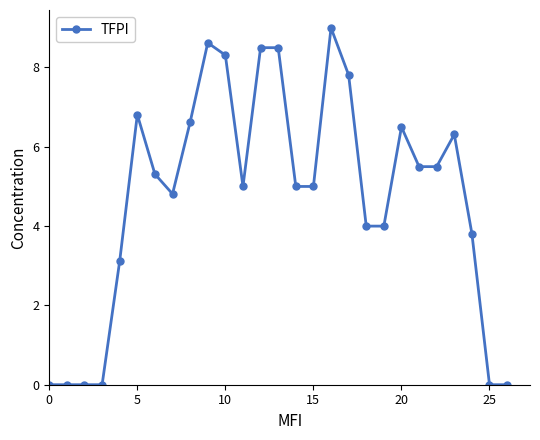

Count the number of data series in this chart.

1